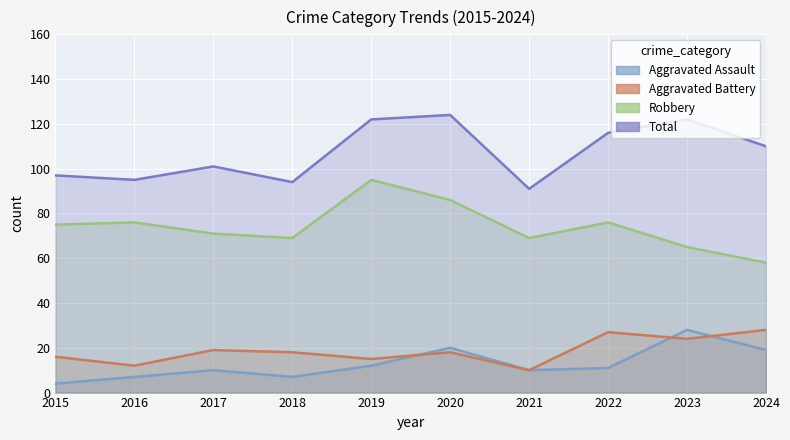

At 2020, list the series in order from smallest to largest.

Aggravated Battery, Aggravated Assault, Robbery, Total